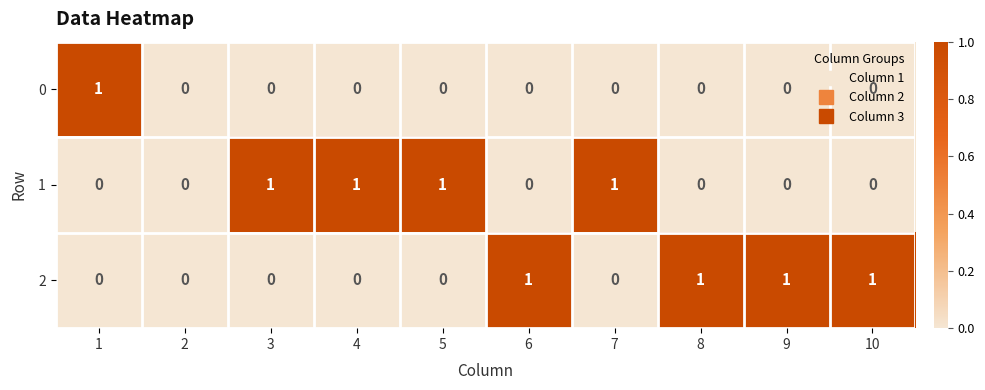

How many 1 values are between 0 and 1?

10